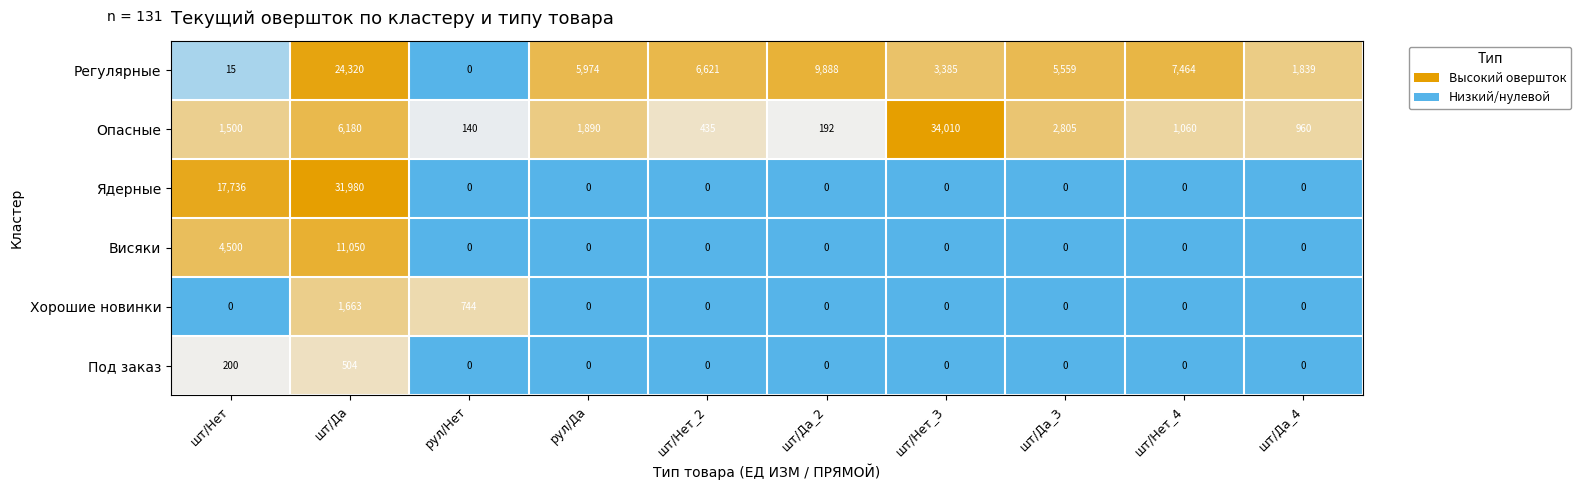

What is the maximum value shown in the chart?

34010